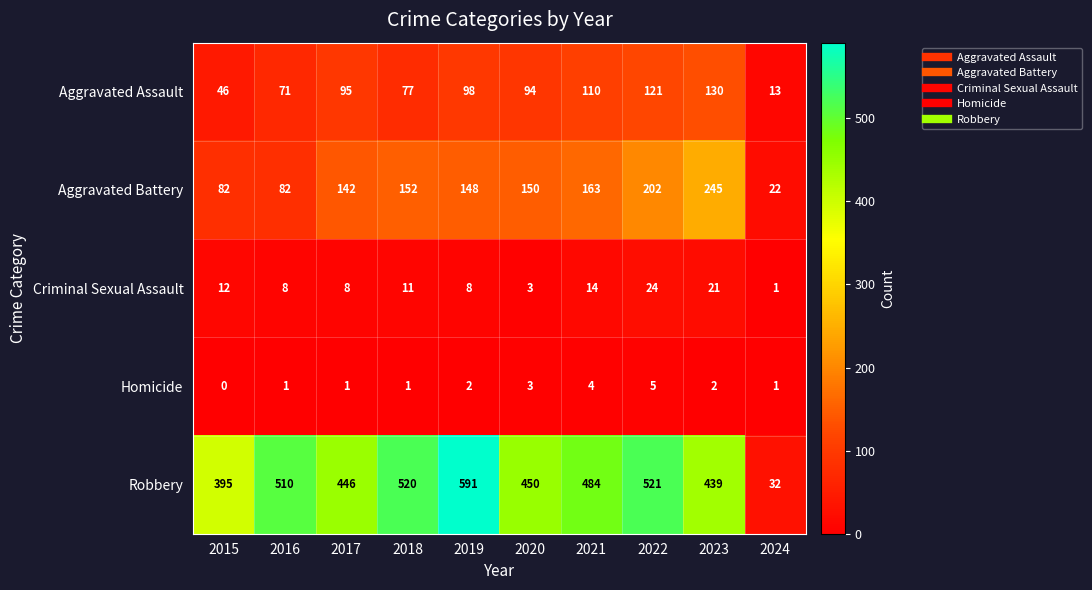

At which label does Criminal Sexual Assault first exceed 11?

2015